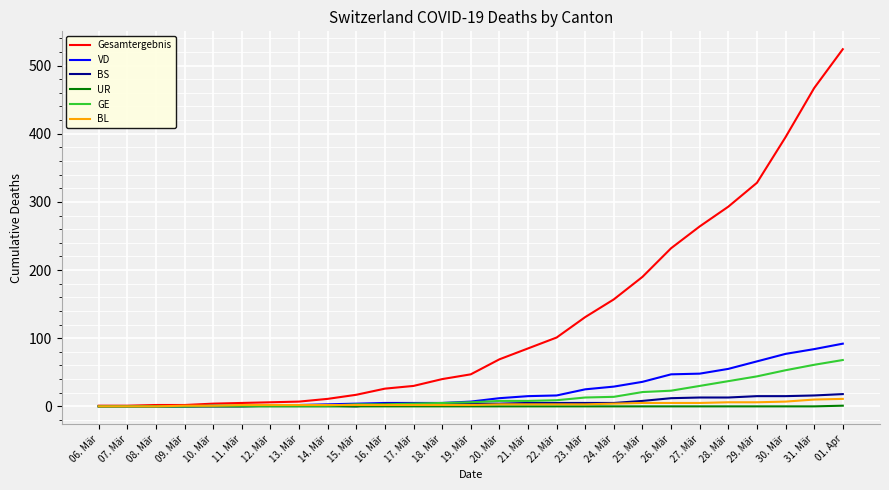

Rank the series at 31. Mär from lowest to highest value.

UR, BL, BS, GE, VD, Gesamtergebnis